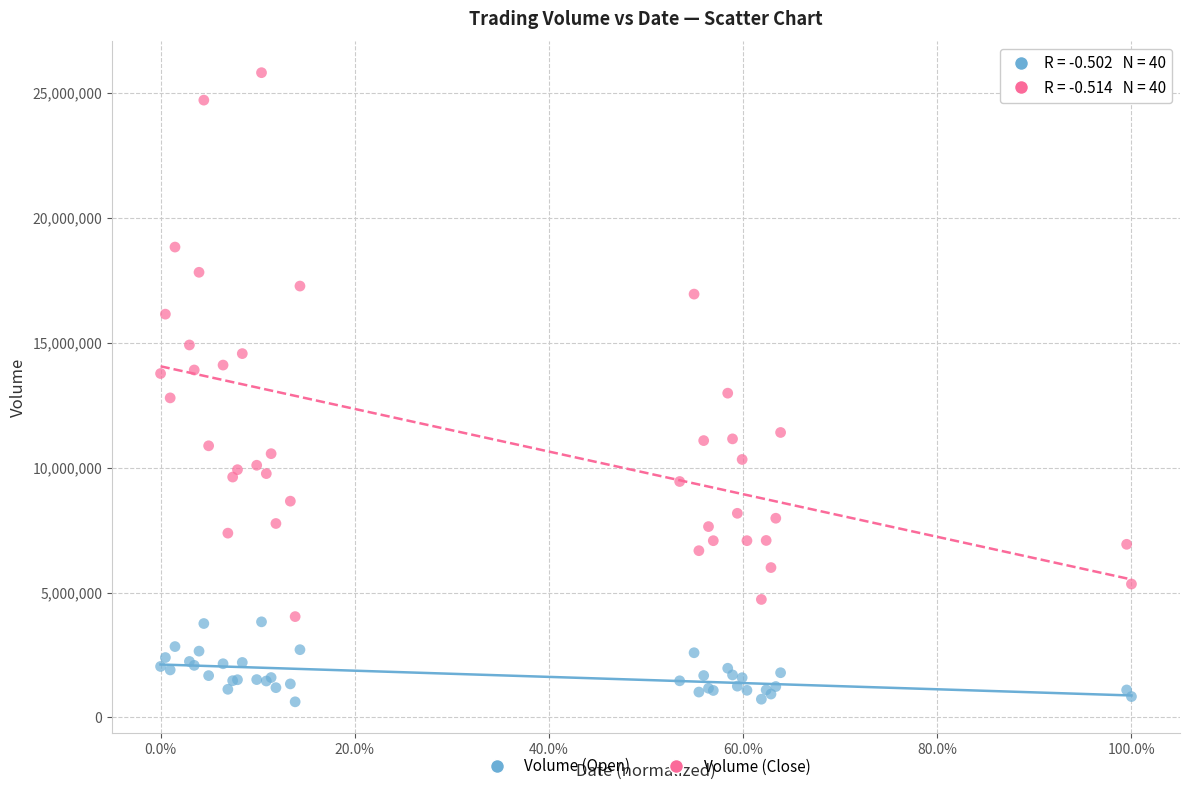

Which series contains the highest Y value?

Volume (Close)